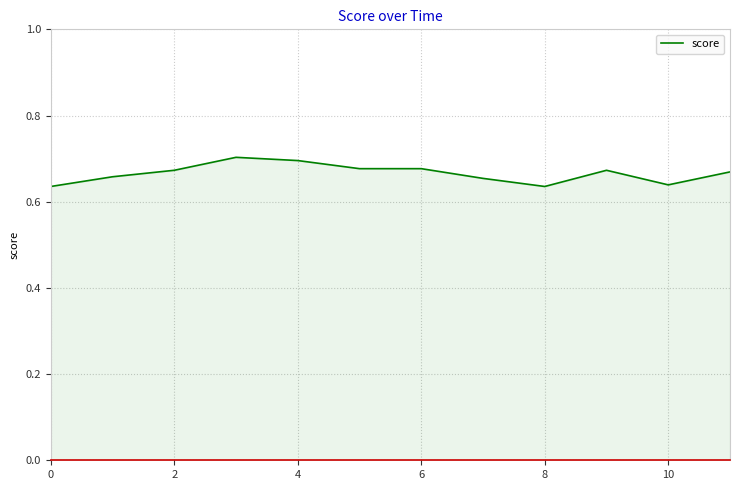

Does the chart display data point markers on the line(s)?

No